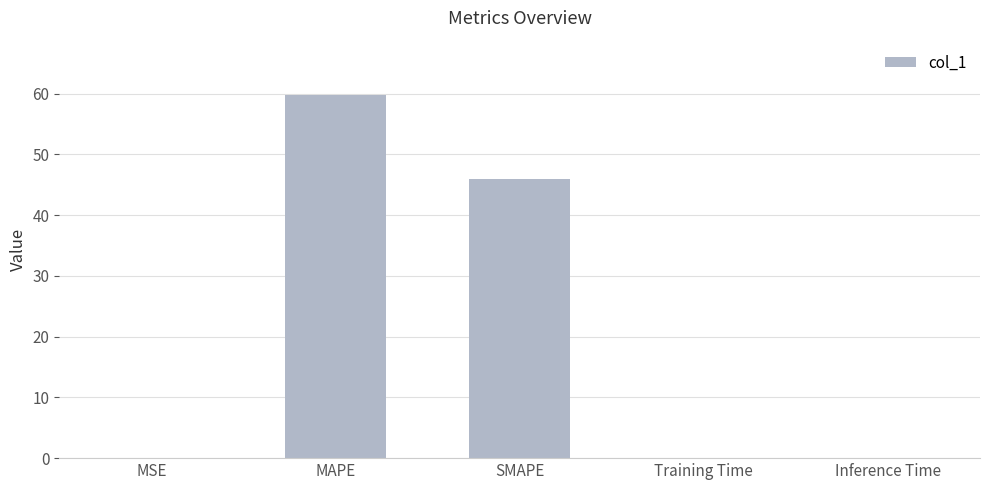

Is it true that the value at SMAPE is 46.0?

True